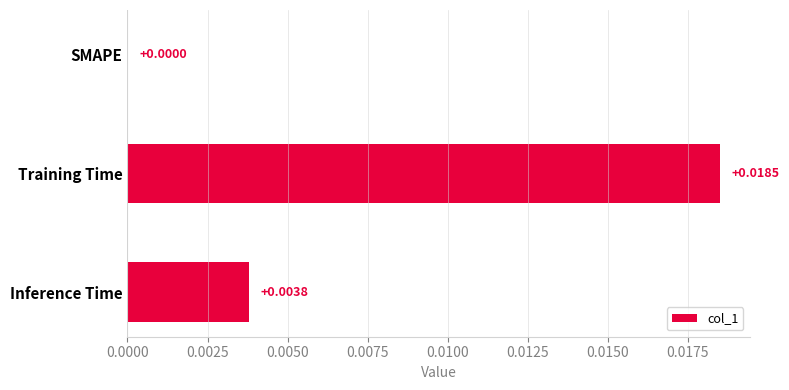

Which has a higher value, SMAPE or Inference Time?

Inference Time